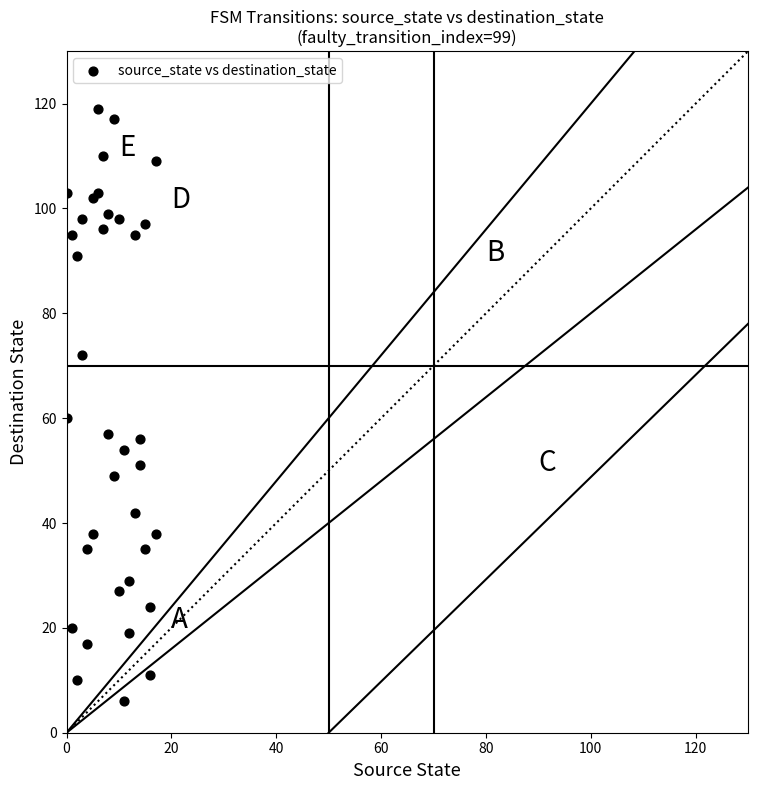

What Y value in the scatter plot is closest to 62?

60